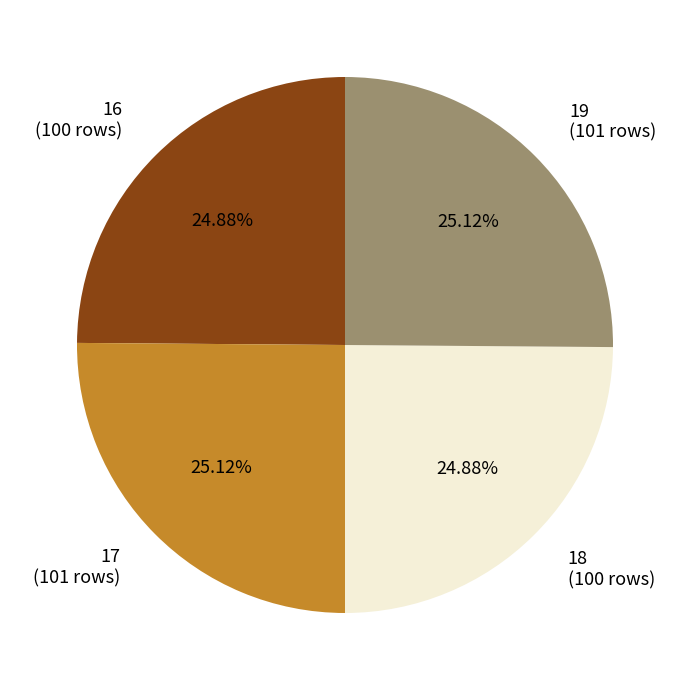

What is the ratio of the value at 18 (100 rows) to the value at 16 (100 rows)?

1.0